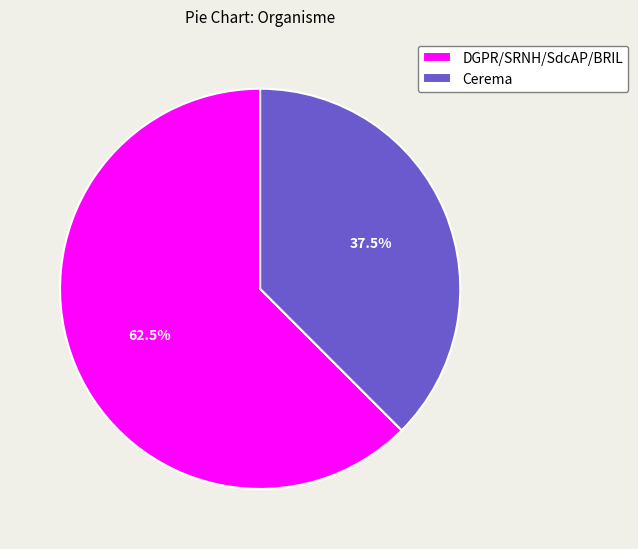

Which category has the smallest portion of the pie?

Cerema